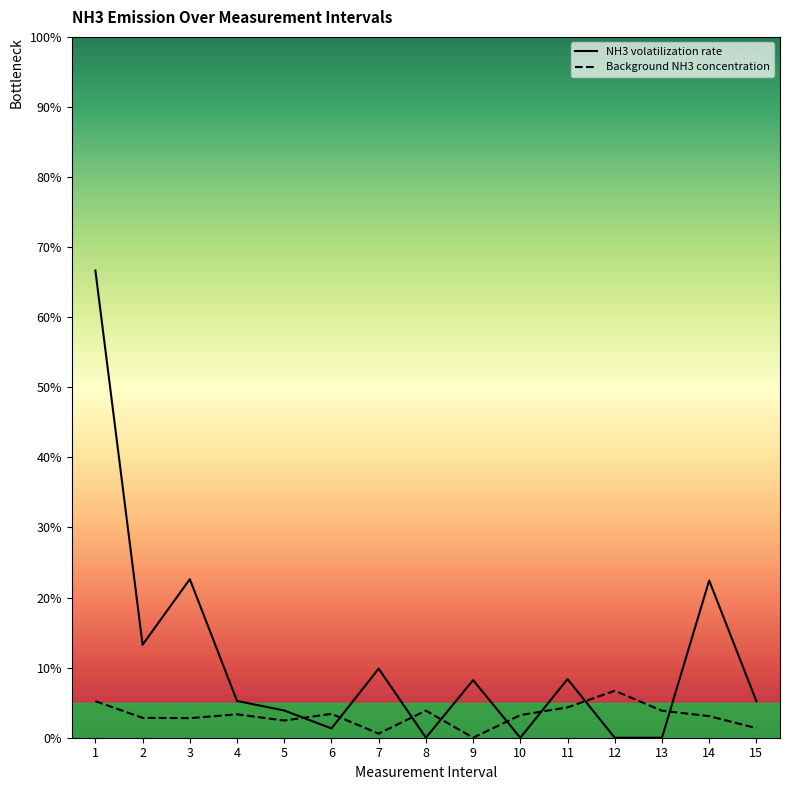

What is the total value across all series at 7?

0.1